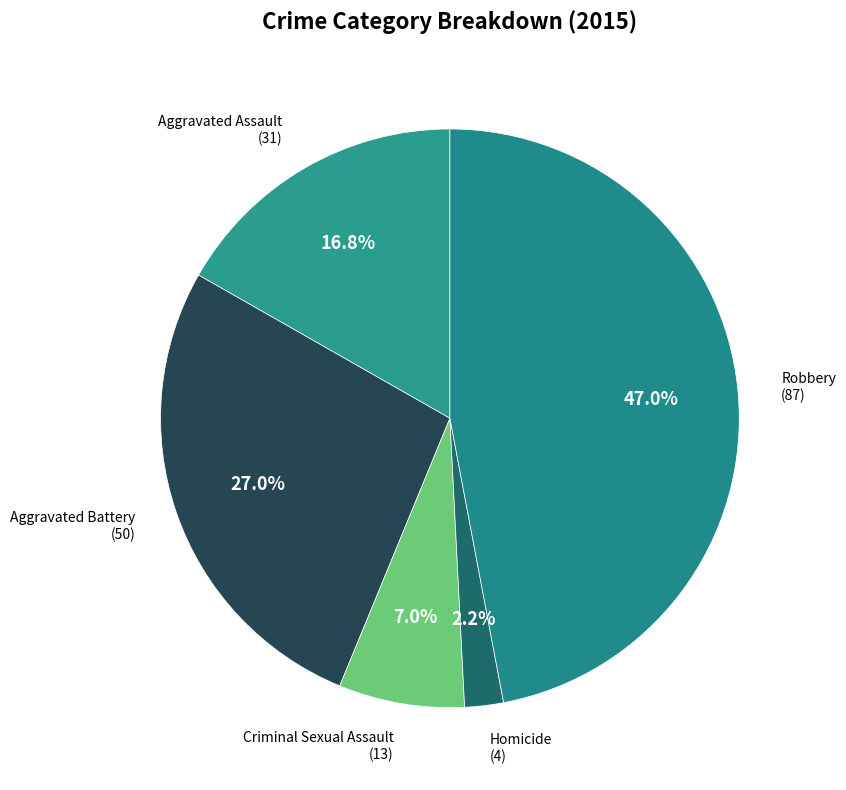

Which slice is the smallest?

Homicide